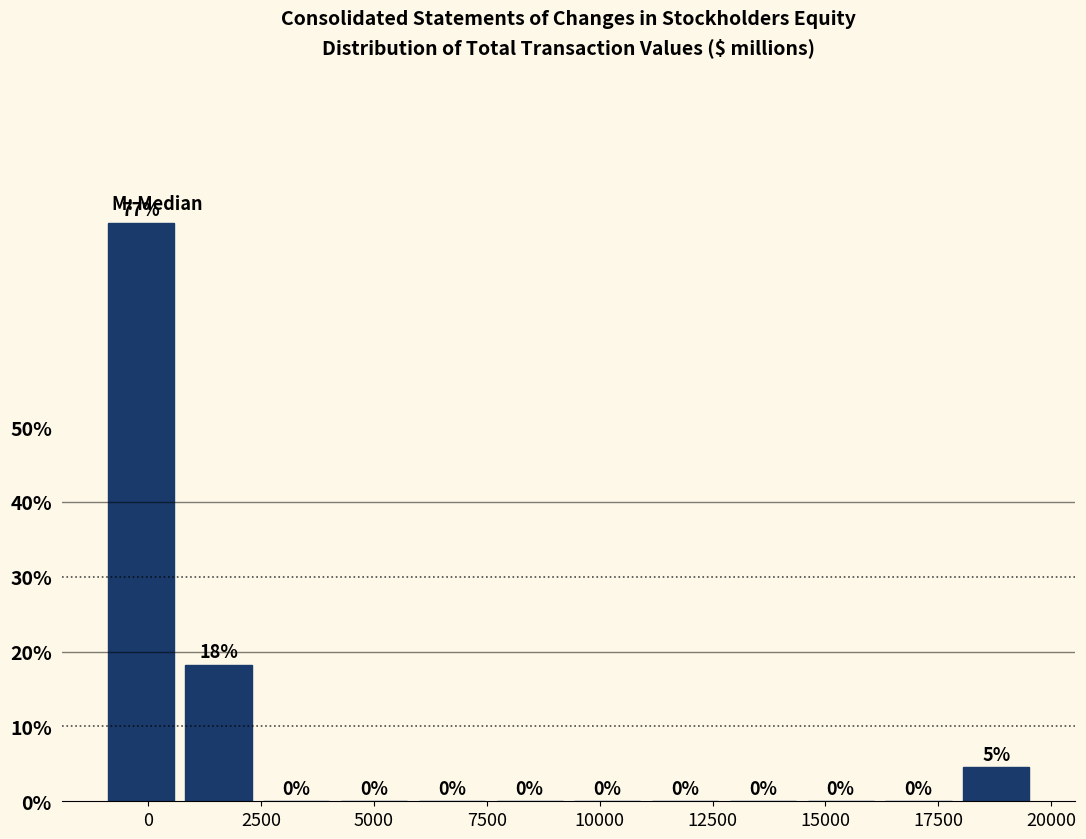

Read against the x-axis, roughly where is the centre of the tallest bar?

0